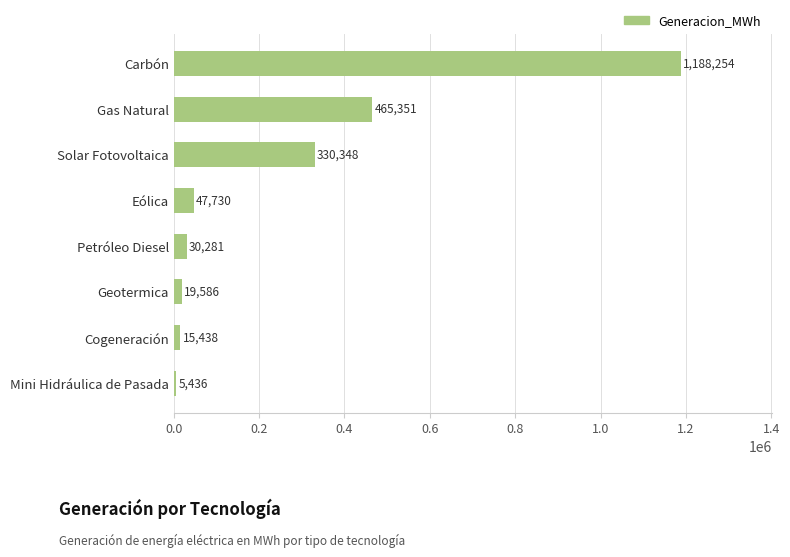

The value at Gas Natural is 465351.0. True or false?

True